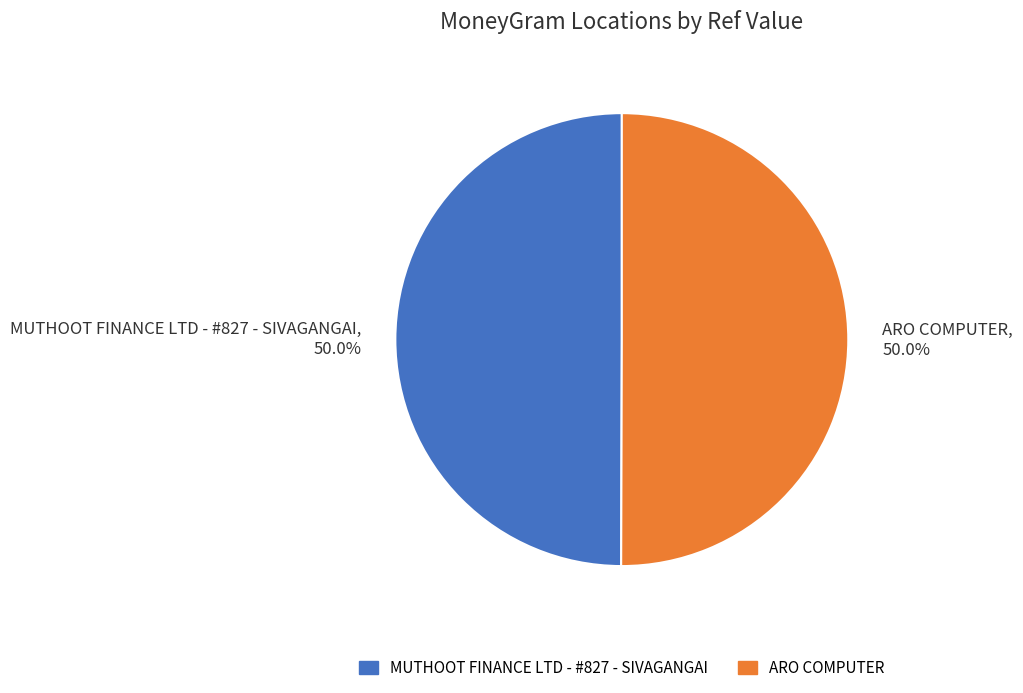

Combined, do ARO COMPUTER, 50.0% and MUTHOOT FINANCE LTD - #827 - SIVAGANGAI, 50.0% account for over 50%?

Yes